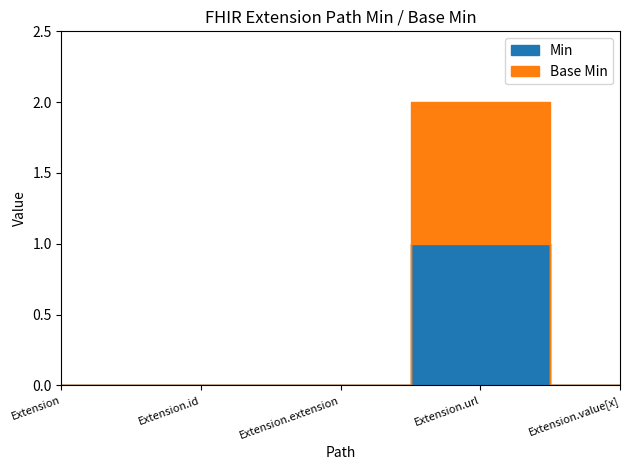

What is the label of the 5th point from the right?

Extension